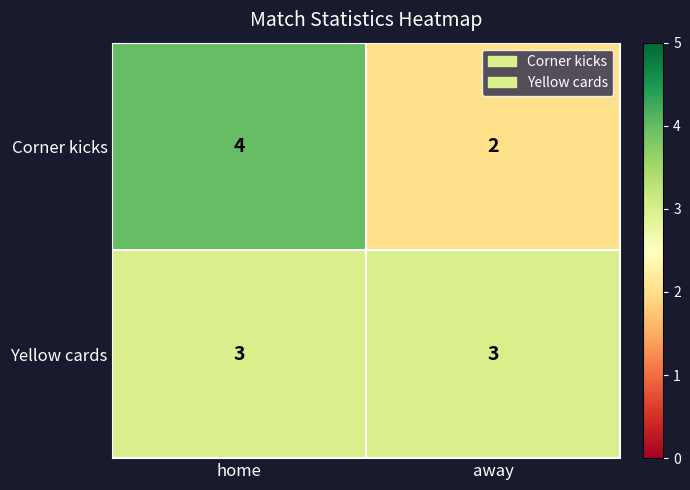

Which series has the largest range (max minus min)?

Corner kicks